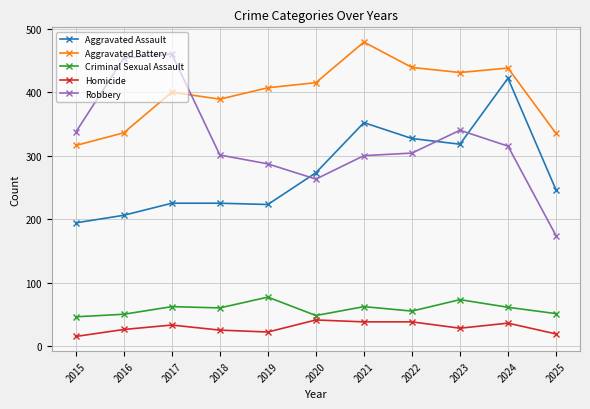

What are all the series names shown in the legend?

Aggravated Assault, Aggravated Battery, Criminal Sexual Assault, Homicide, Robbery